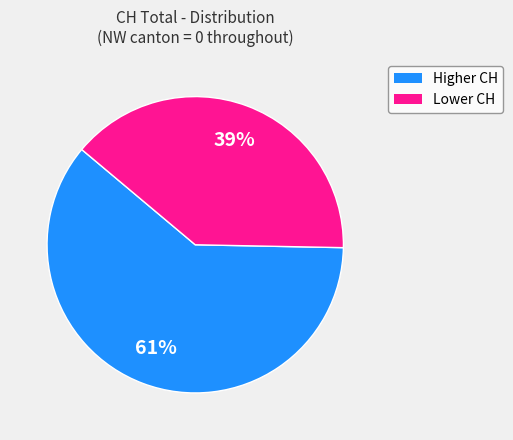

Is there any slice that represents more than half of the pie?

Yes